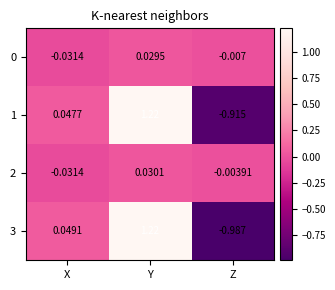

Rank the categories by 0 value from lowest to highest.

X, Z, Y